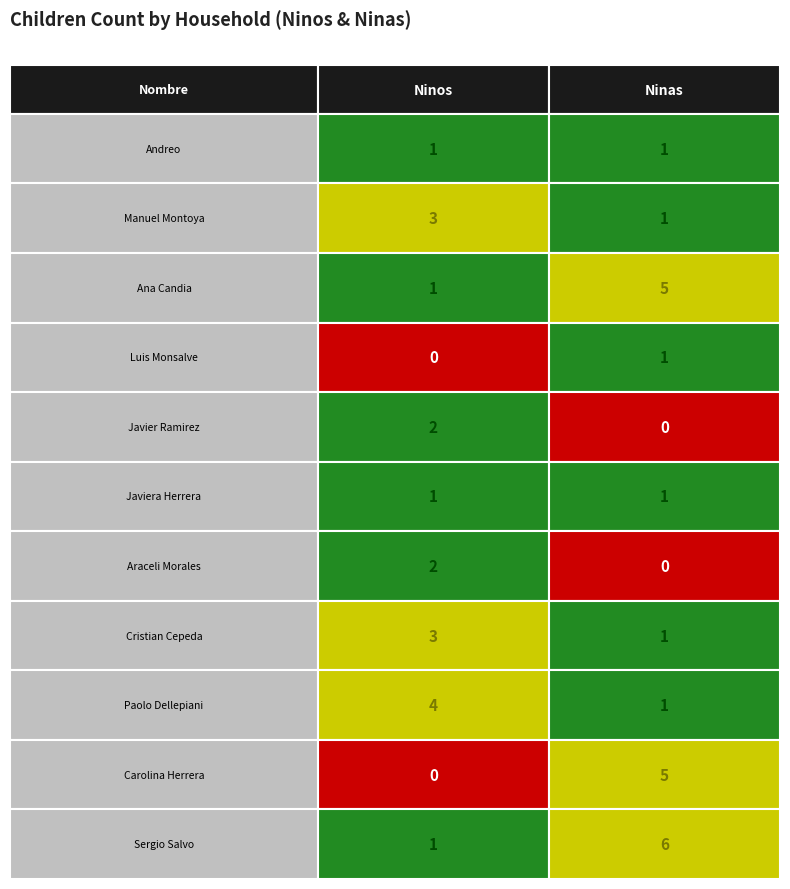

What is the difference between the maximum and minimum values in the Manuel Montoya series?

2